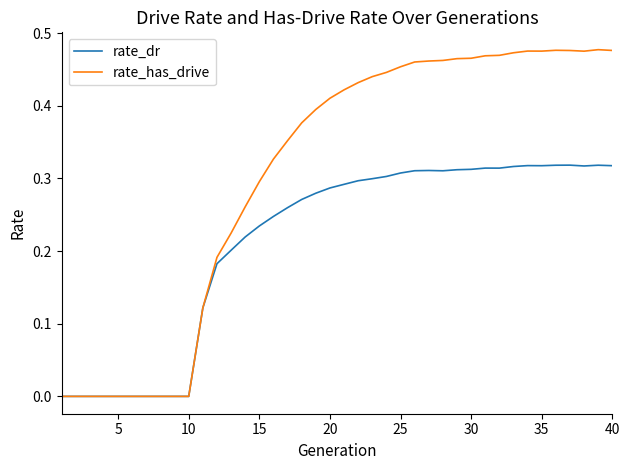

How many categories are shown in the chart?

40